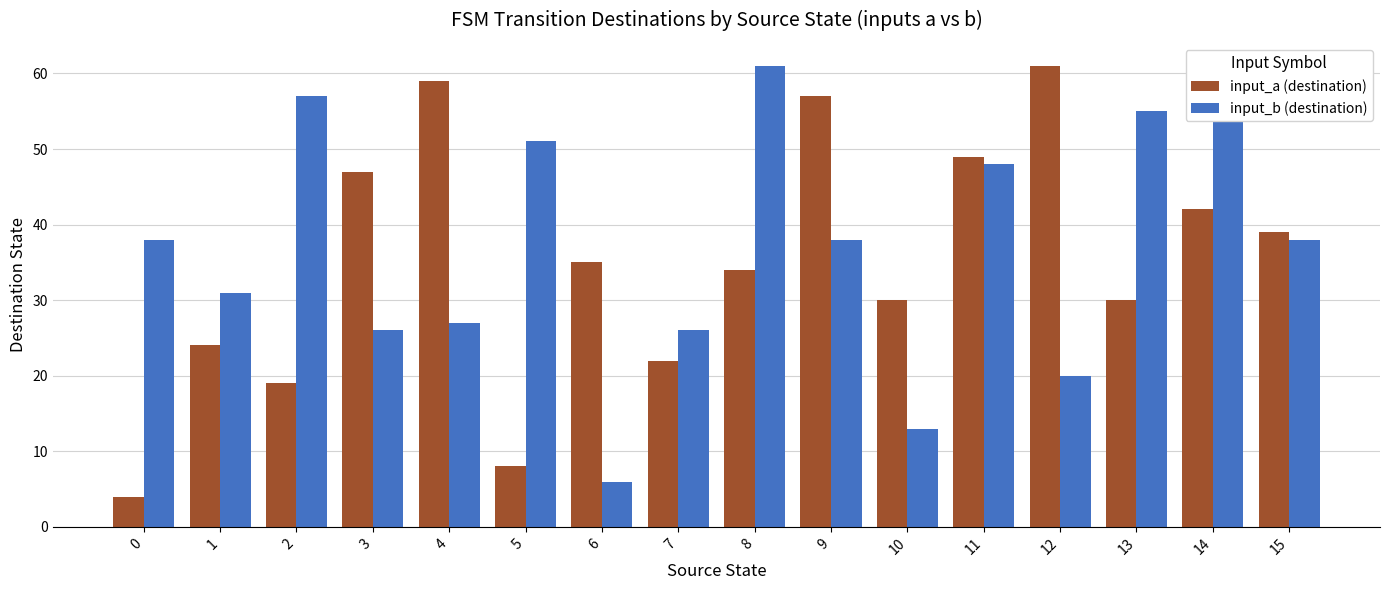

Reading left to right, list all the values displayed in this chart.

input_a (destination): 0=4	1=24	2=19	3=47	4=59	5=8	6=35	7=22	8=34	9=57	10=30	11=49	12=61	13=30	14=42	15=39
input_b (destination): 0=38	1=31	2=57	3=26	4=27	5=51	6=6	7=26	8=61	9=38	10=13	11=48	12=20	13=55	14=58	15=38